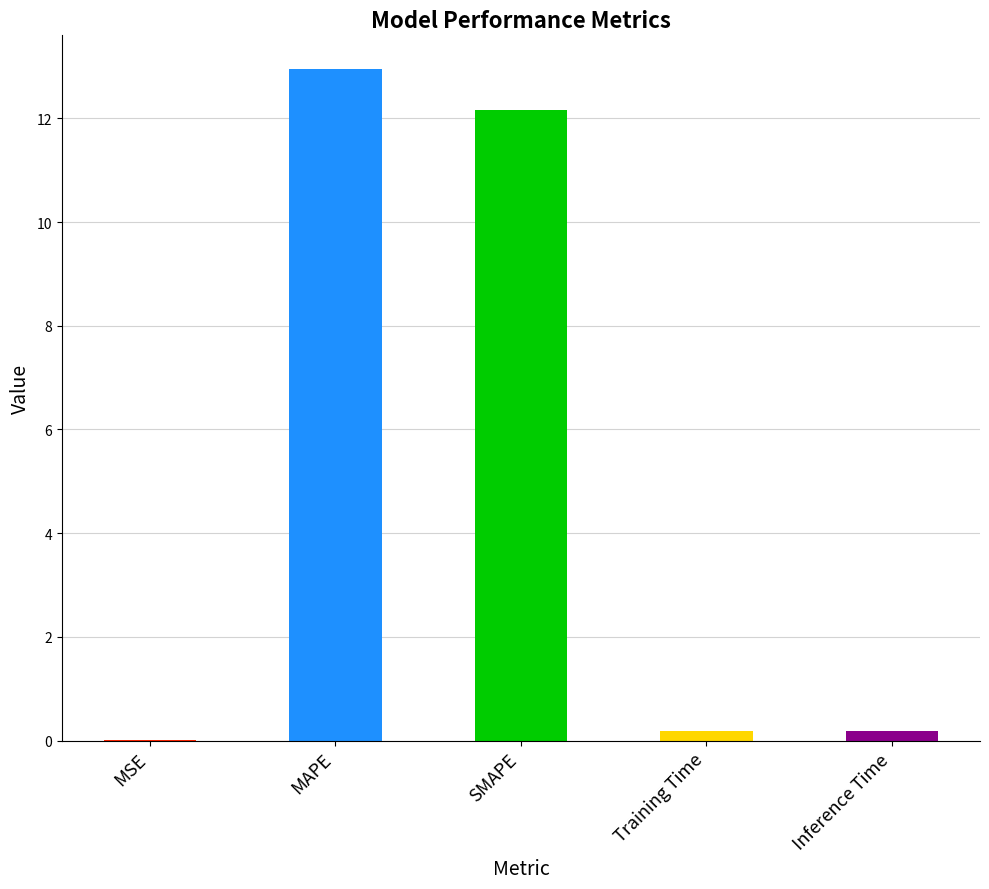

What is the change in value from MAPE to SMAPE?

-0.8